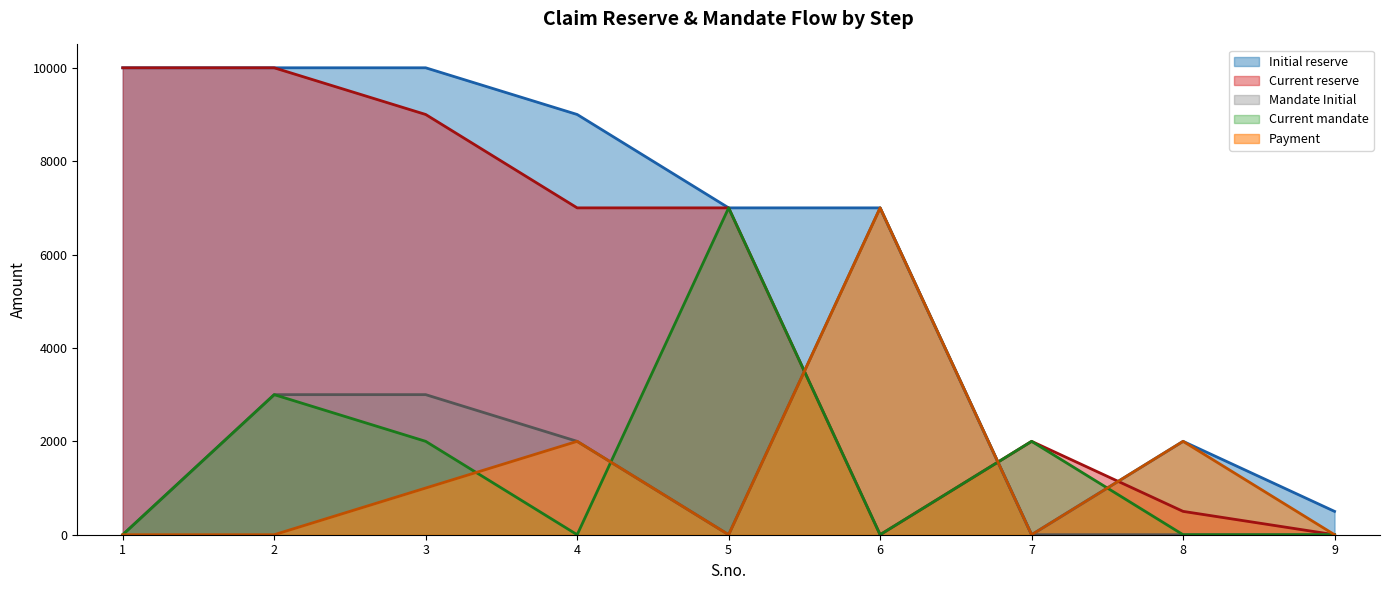

True or false: Current mandate has a value of 2000 at 3.

True